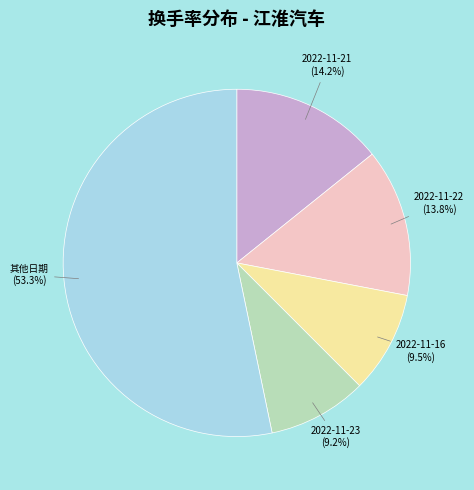

How many segments does this pie chart have?

5